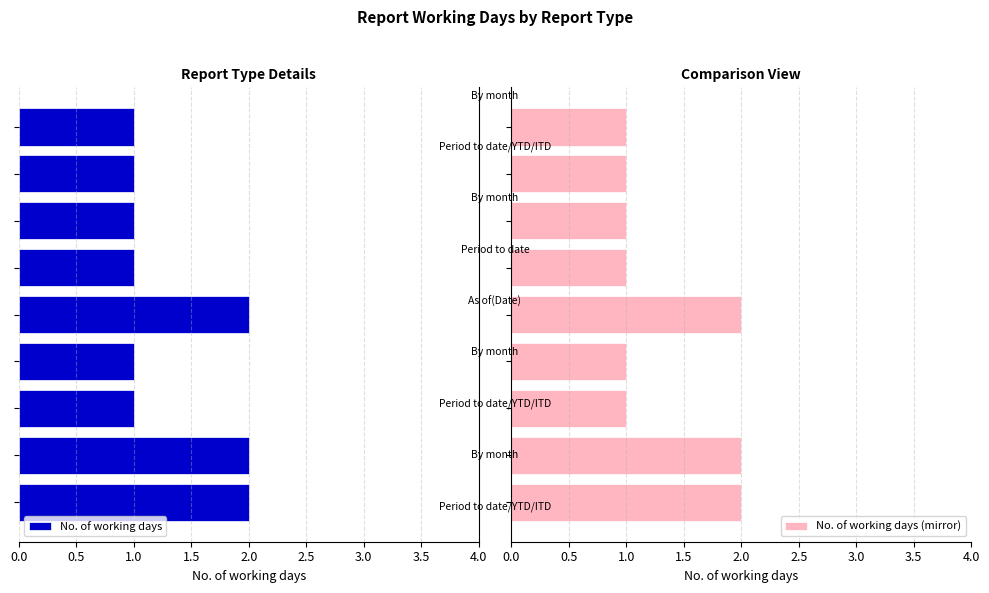

What is the difference between the maximum and minimum values in the No. of working days series?

1